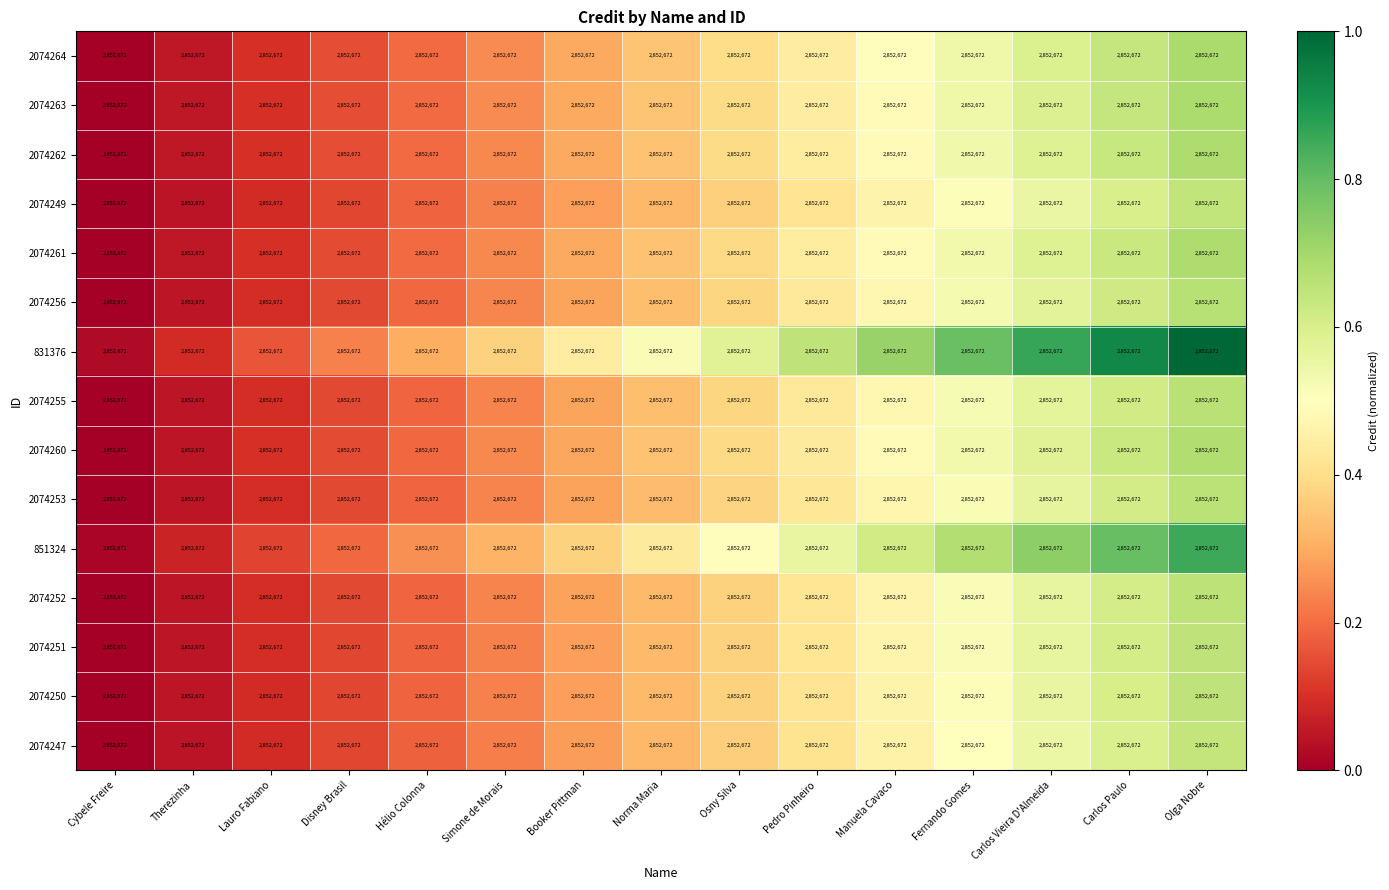

Which series has the largest total across all categories?

831376